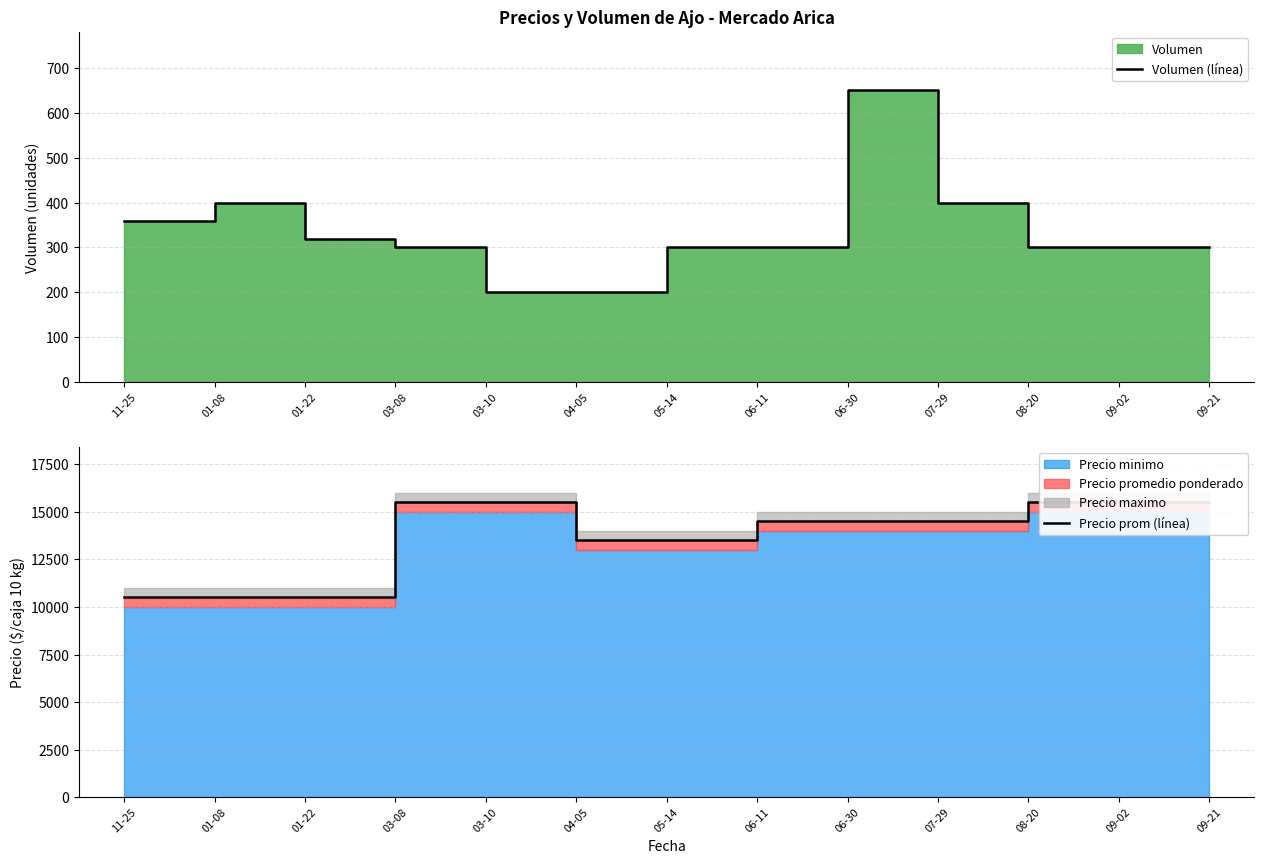

True or false: Precio prom (línea) and Volumen (línea) cross at least once.

False